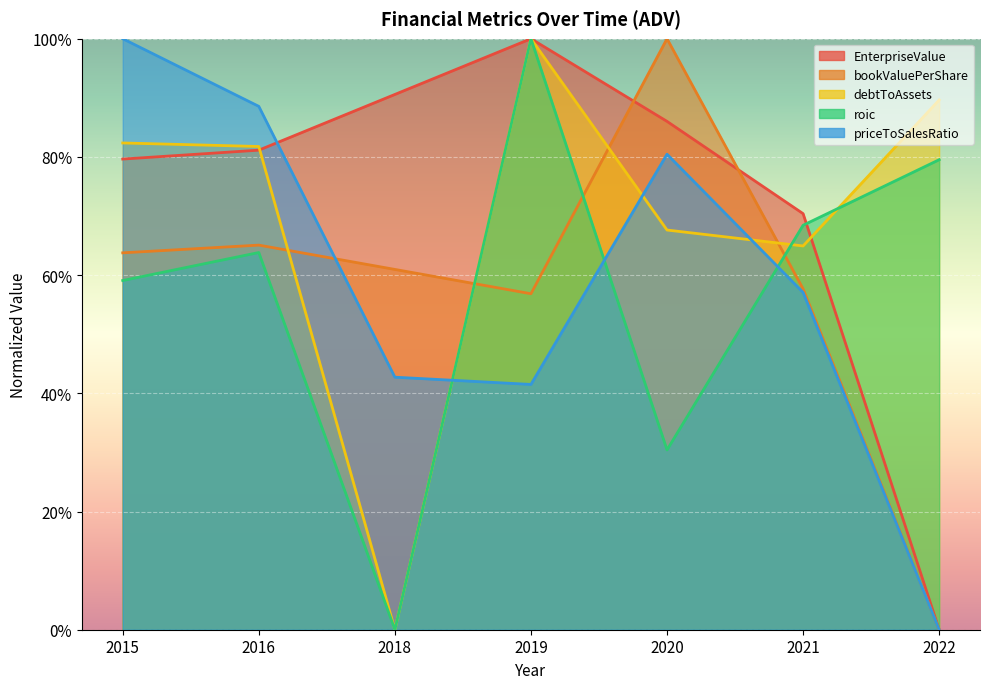

At 2020, list the series in order from largest to smallest.

bookValuePerShare, EnterpriseValue, priceToSalesRatio, debtToAssets, roic